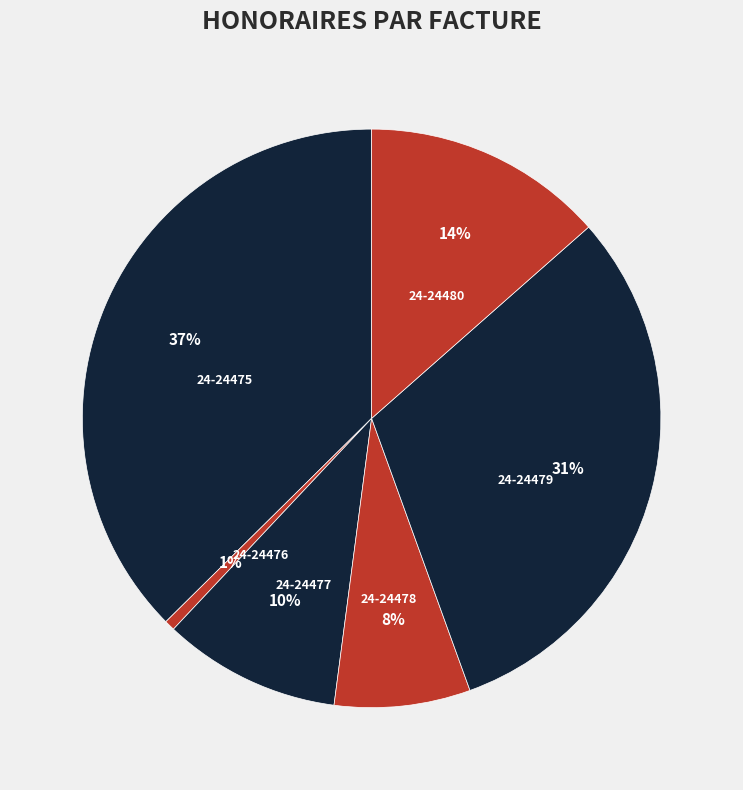

Rank the categories by value from highest to lowest.

24-24475, 24-24479, 24-24480, 24-24477, 24-24478, 24-24476